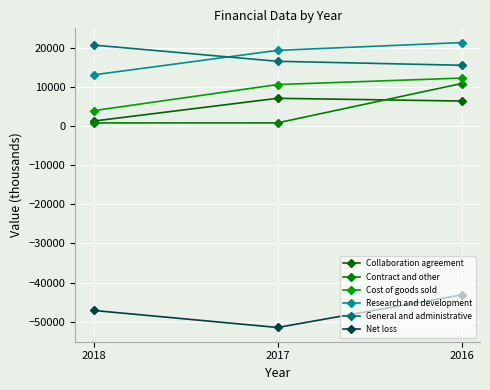

How many lines are shown in the chart?

6